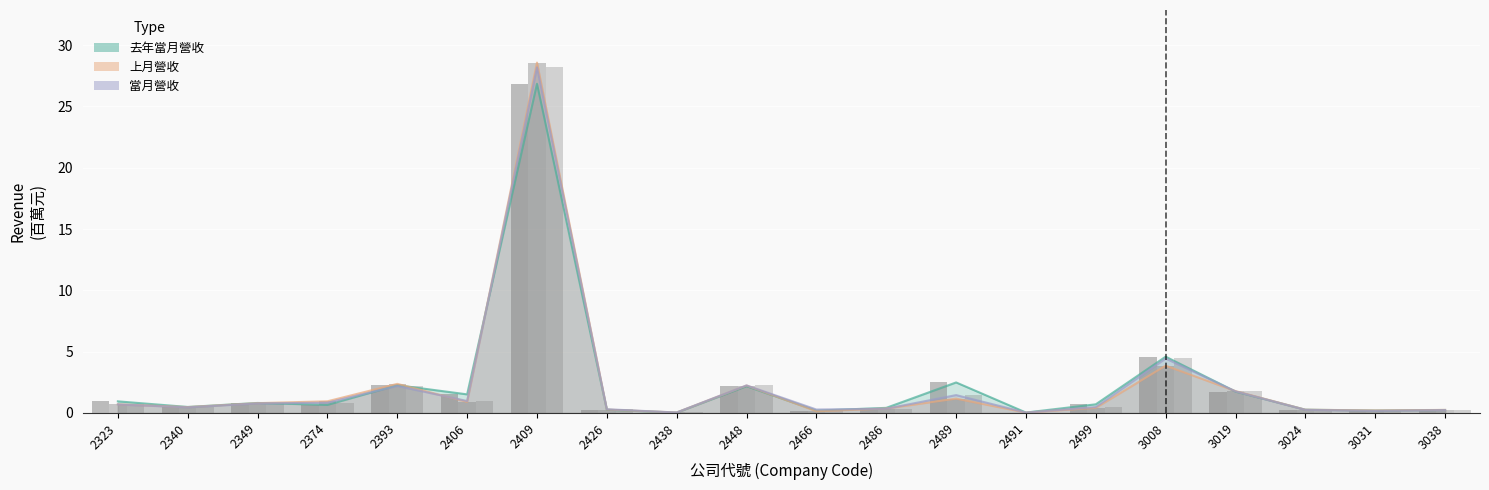

How many bars are there in each group?

3